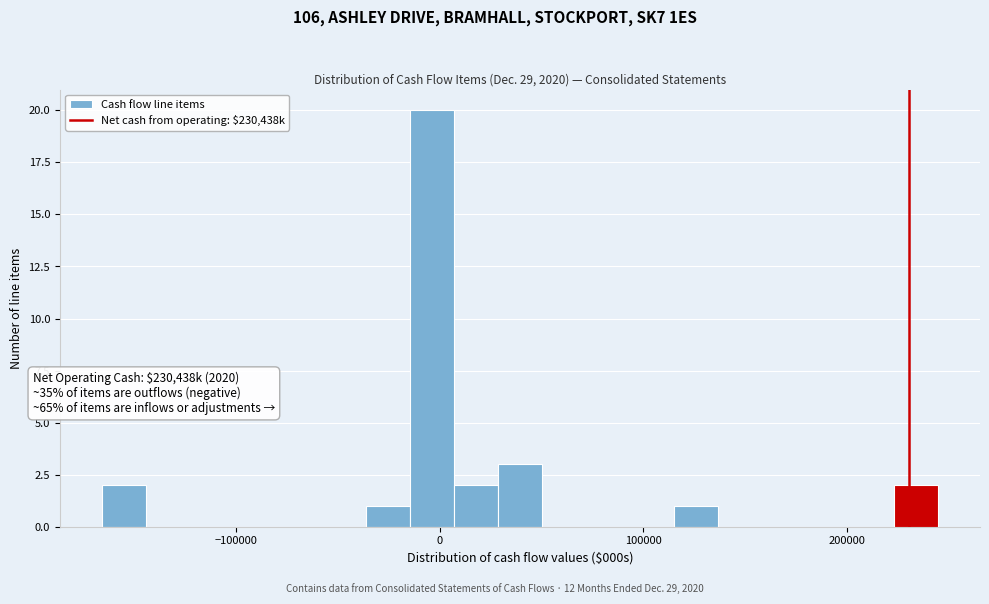

Read against the x-axis, roughly where is the centre of the tallest bar?

0